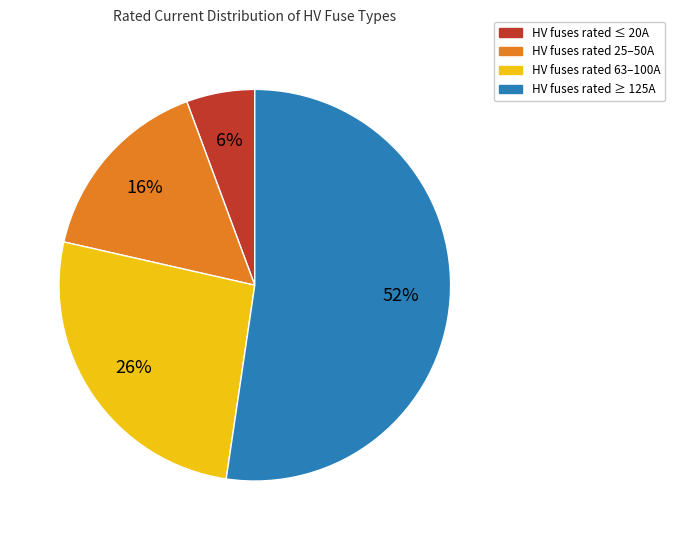

Is there a majority slice in this chart?

Yes